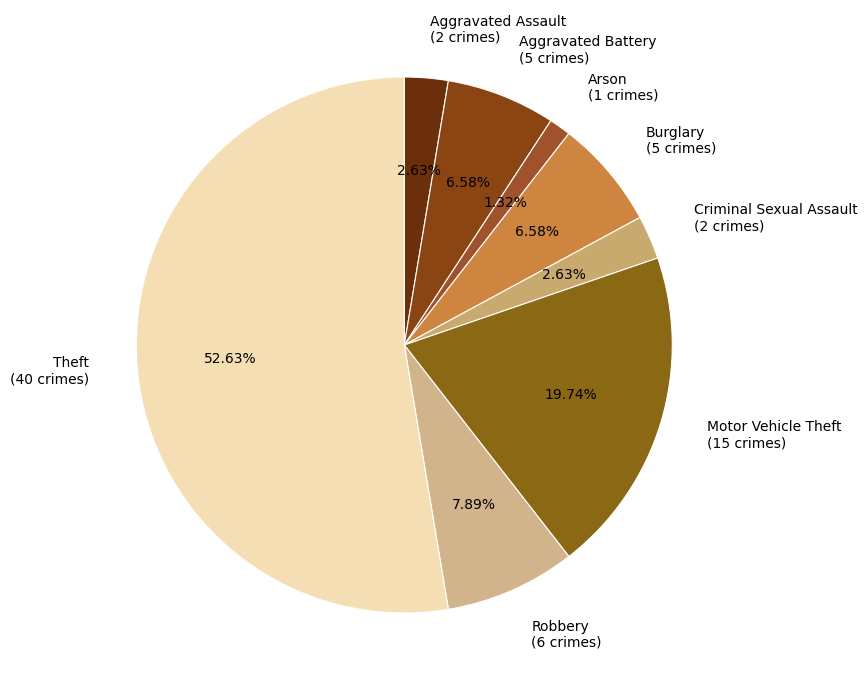

Does any single category account for the majority?

Yes